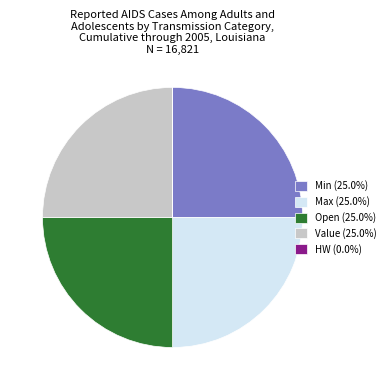

Is there a majority slice in this chart?

No